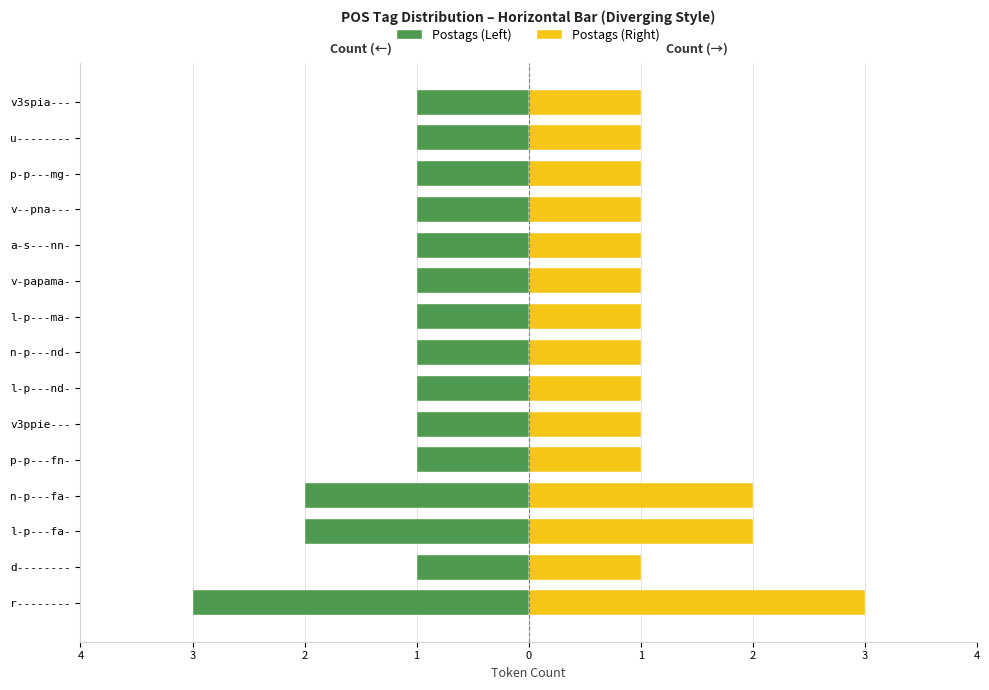

Between l-p---fa- and n-p---nd-, which series saw the biggest shift?

Postags (Left)